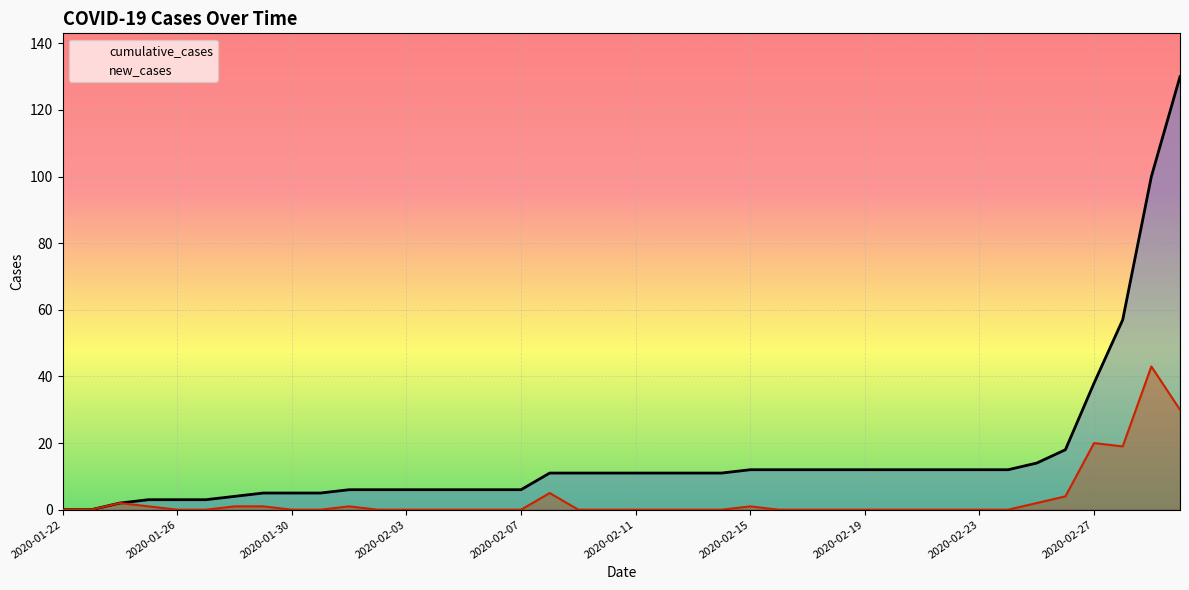

How many values in the cumulative_cases series exceed 11?

16